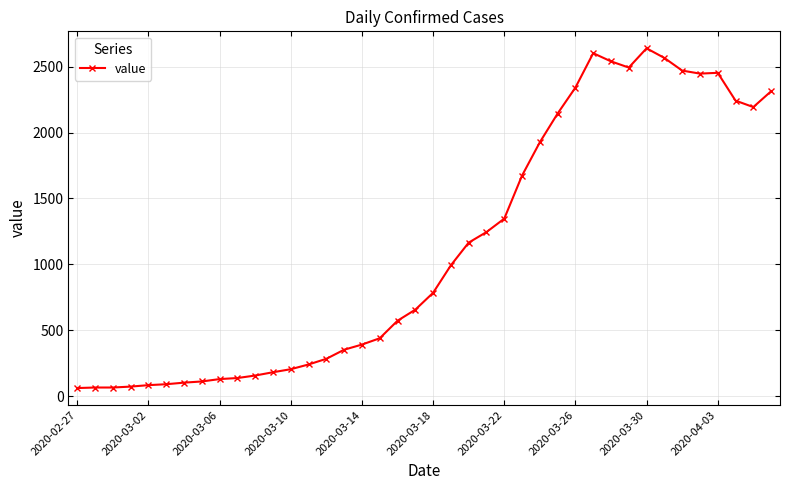

What is the sum of all values?

44980